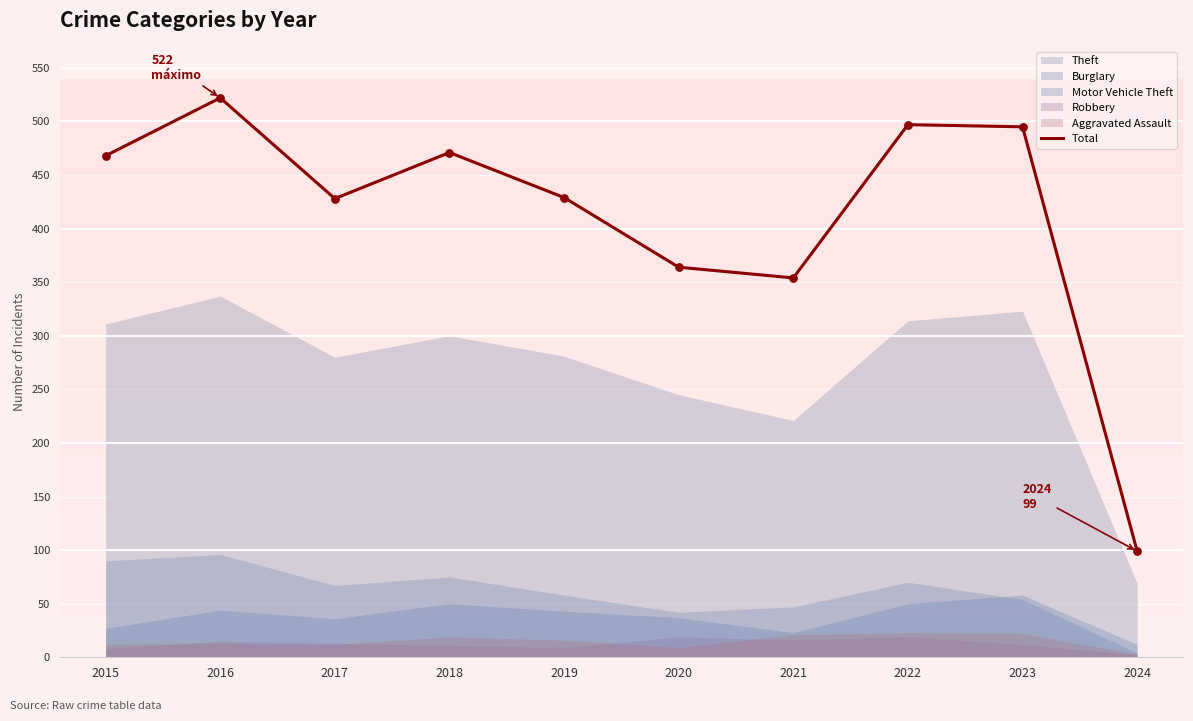

Between 2018 and 2022, which is larger?

2022